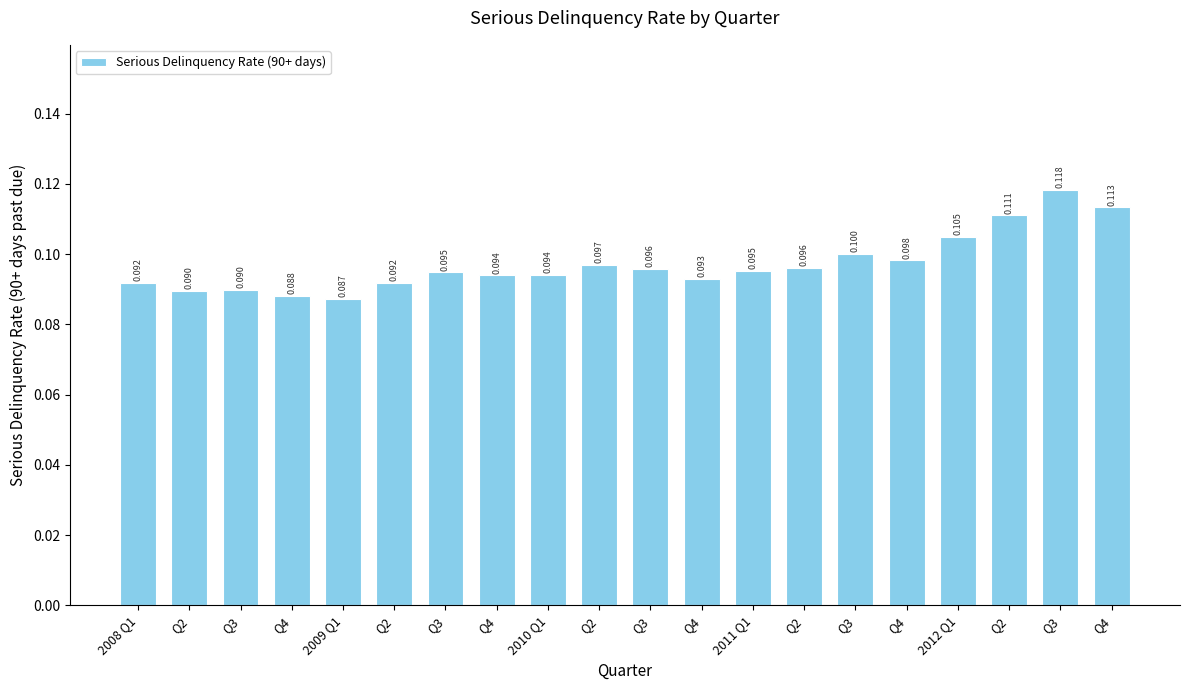

How many categories are shown in the chart?

20